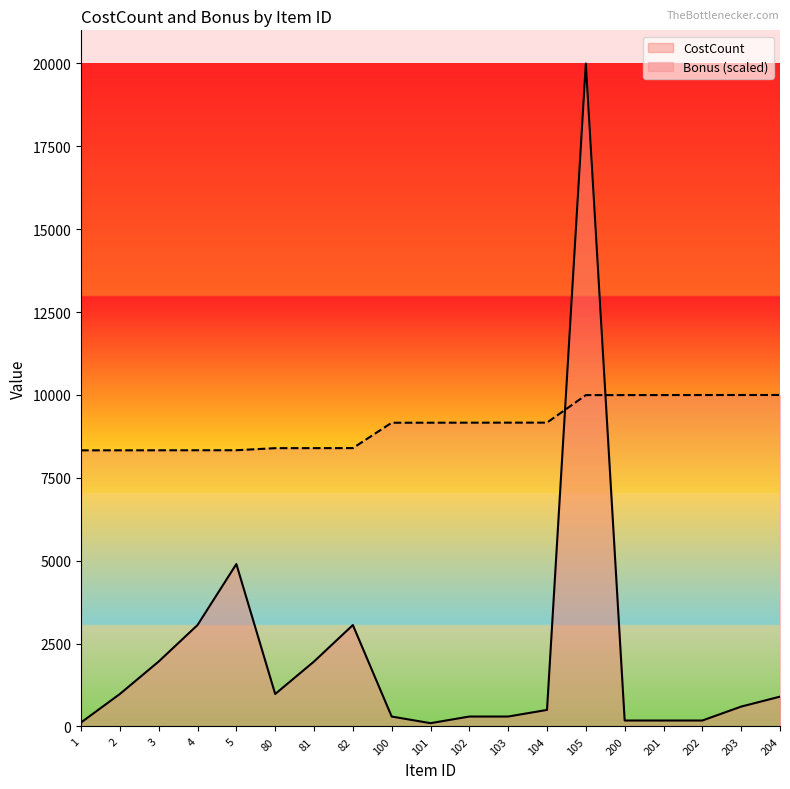

List the series in order of their peak value, highest first.

CostCount, Bonus (scaled)